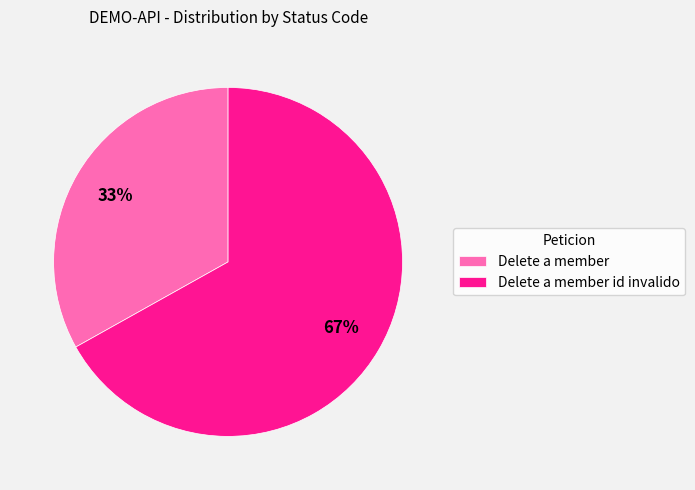

The Delete a member slice represents 26% of the pie. True or false?

False